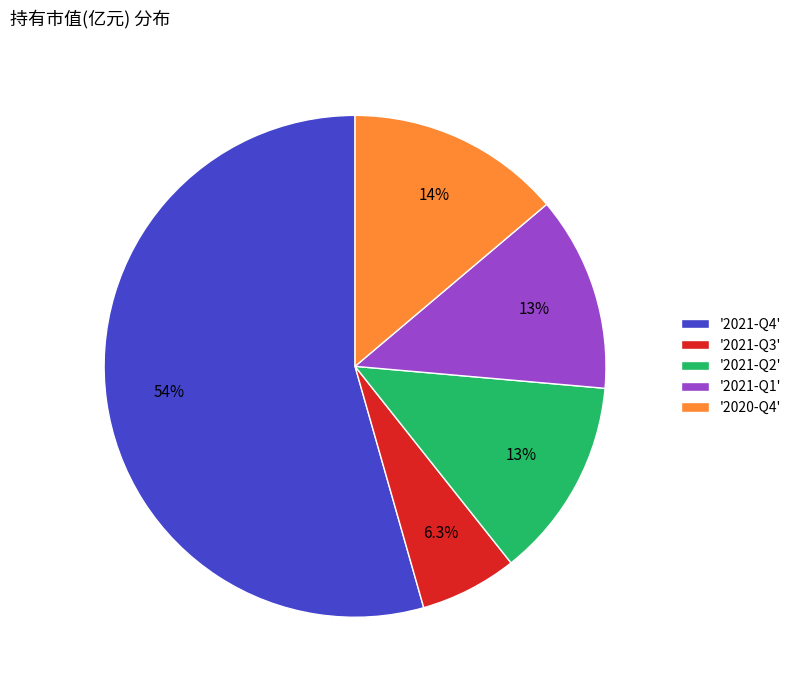

Is there a majority slice in this chart?

Yes